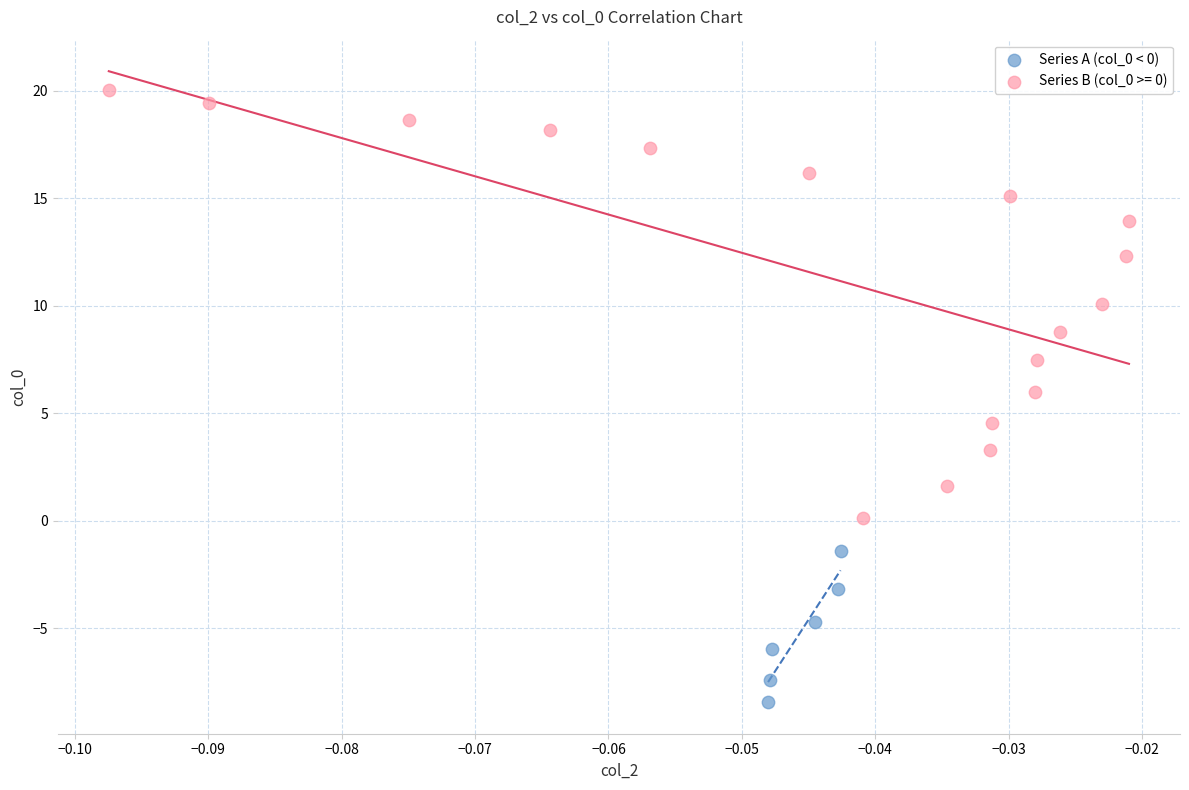

Which series has the largest Y range (max minus min)?

Series B (col_0 >= 0)